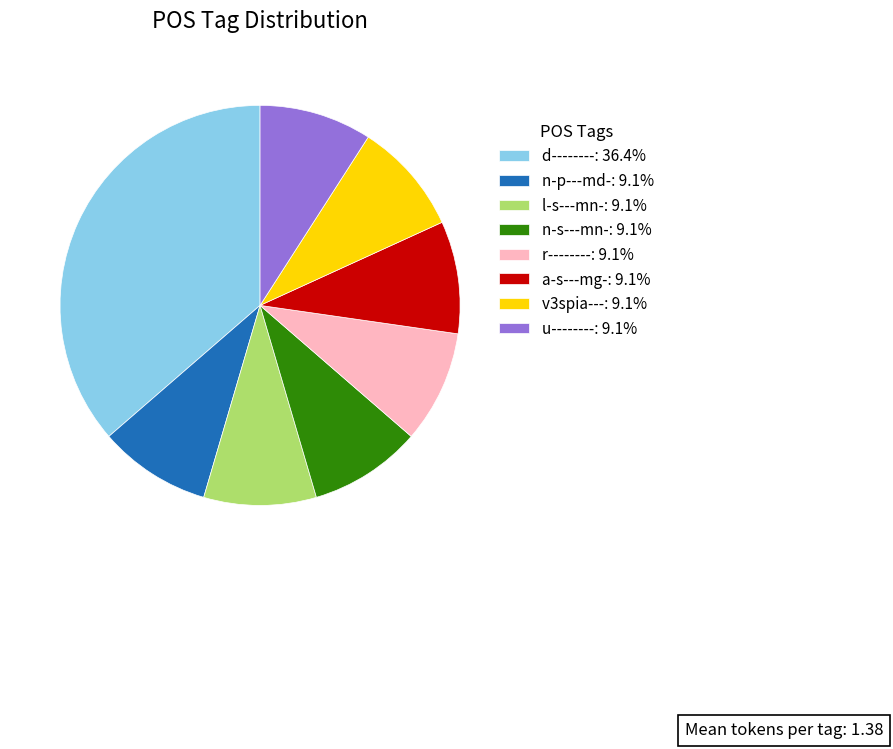

Count the number of slices in the pie.

8